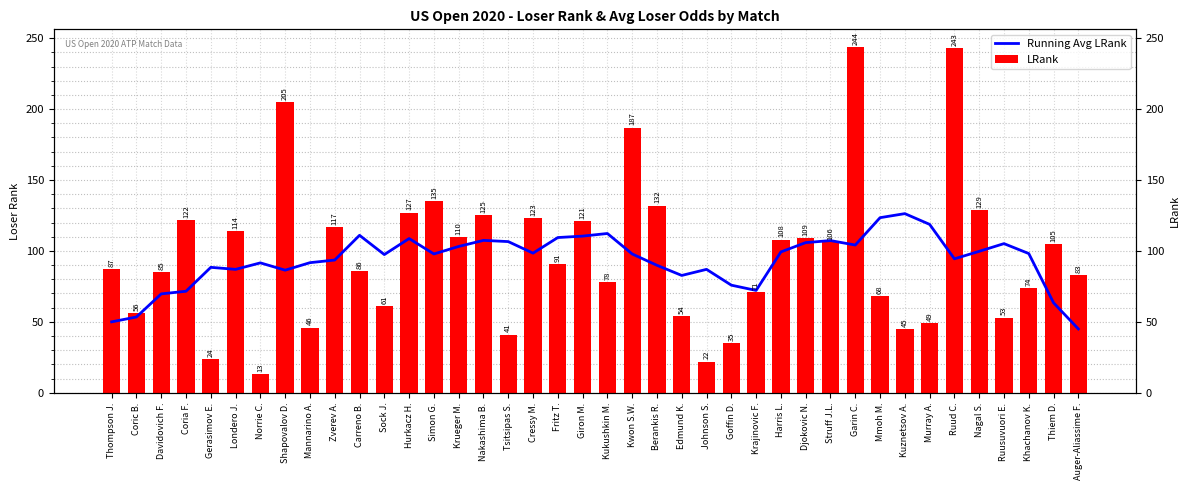

What is the difference between the highest and lowest values at Johnson S.?

65.0